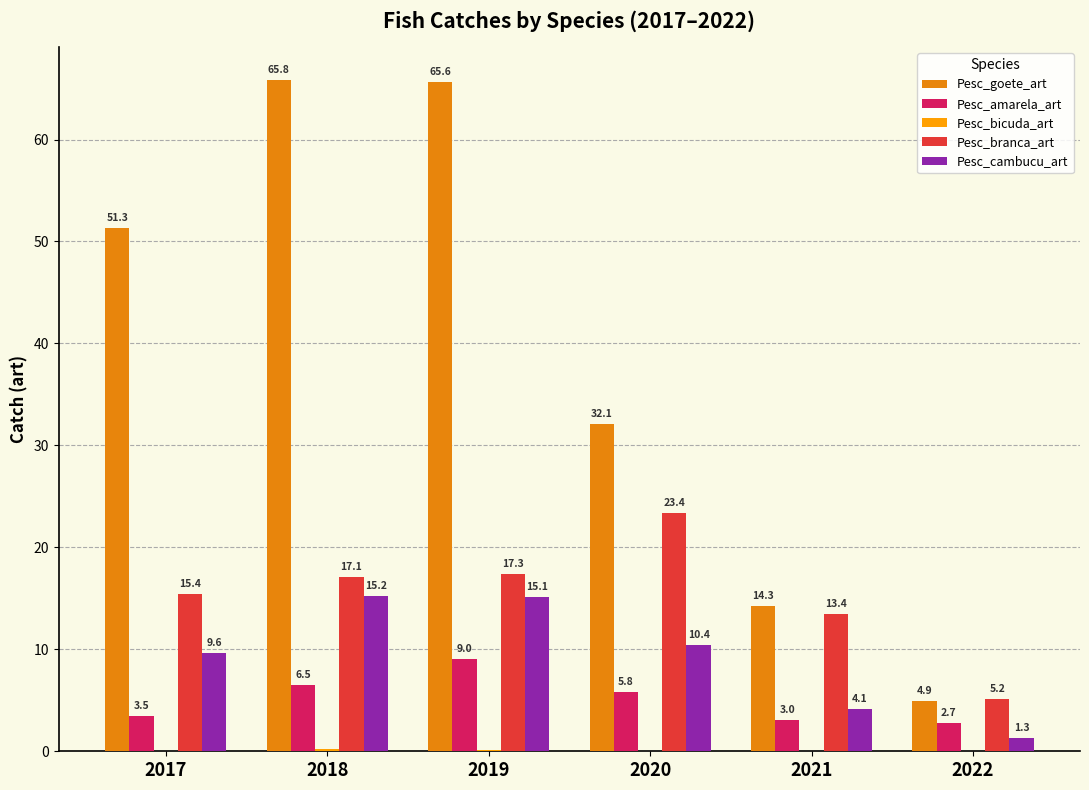

At how many categories does at least one series exceed 28?

4